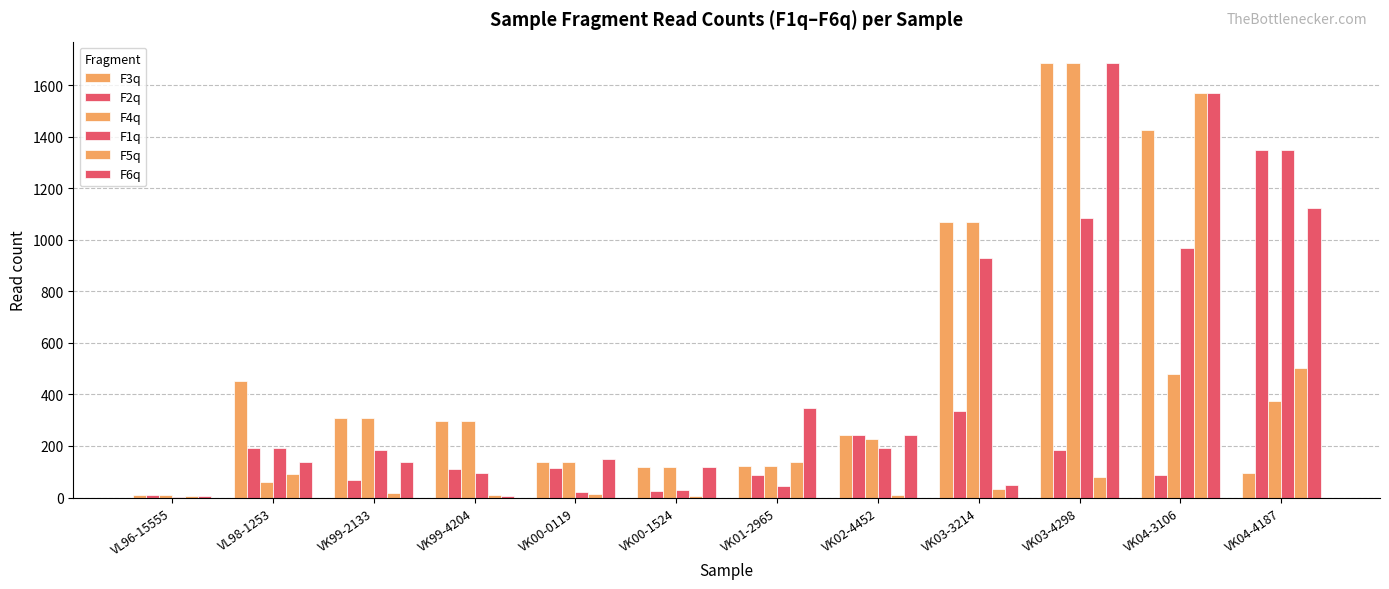

What is the difference between the maximum and minimum values in the F4q series?

1677